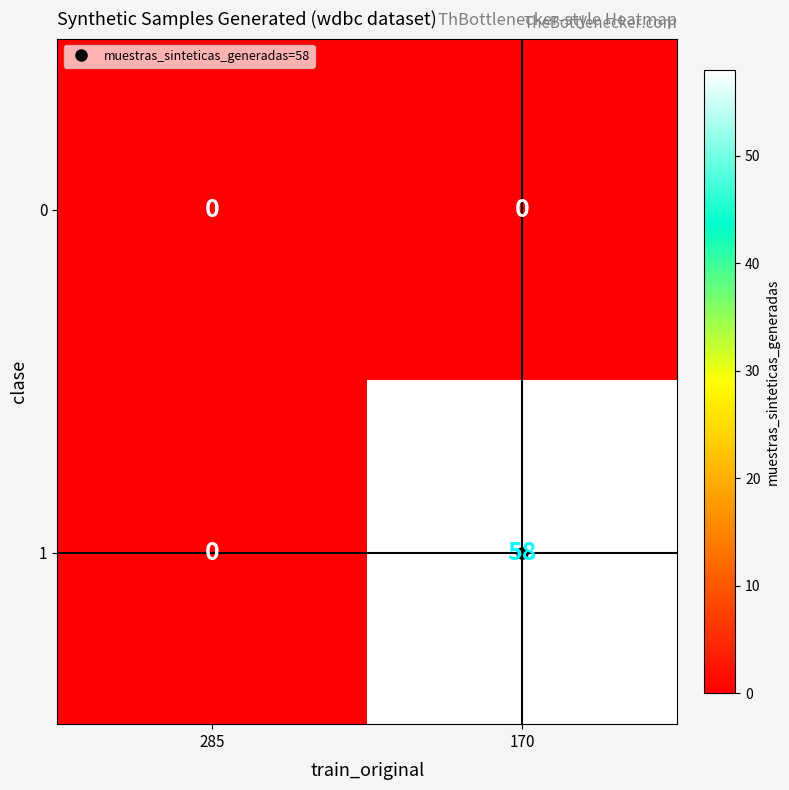

At how many categories does at least one series exceed 8?

1